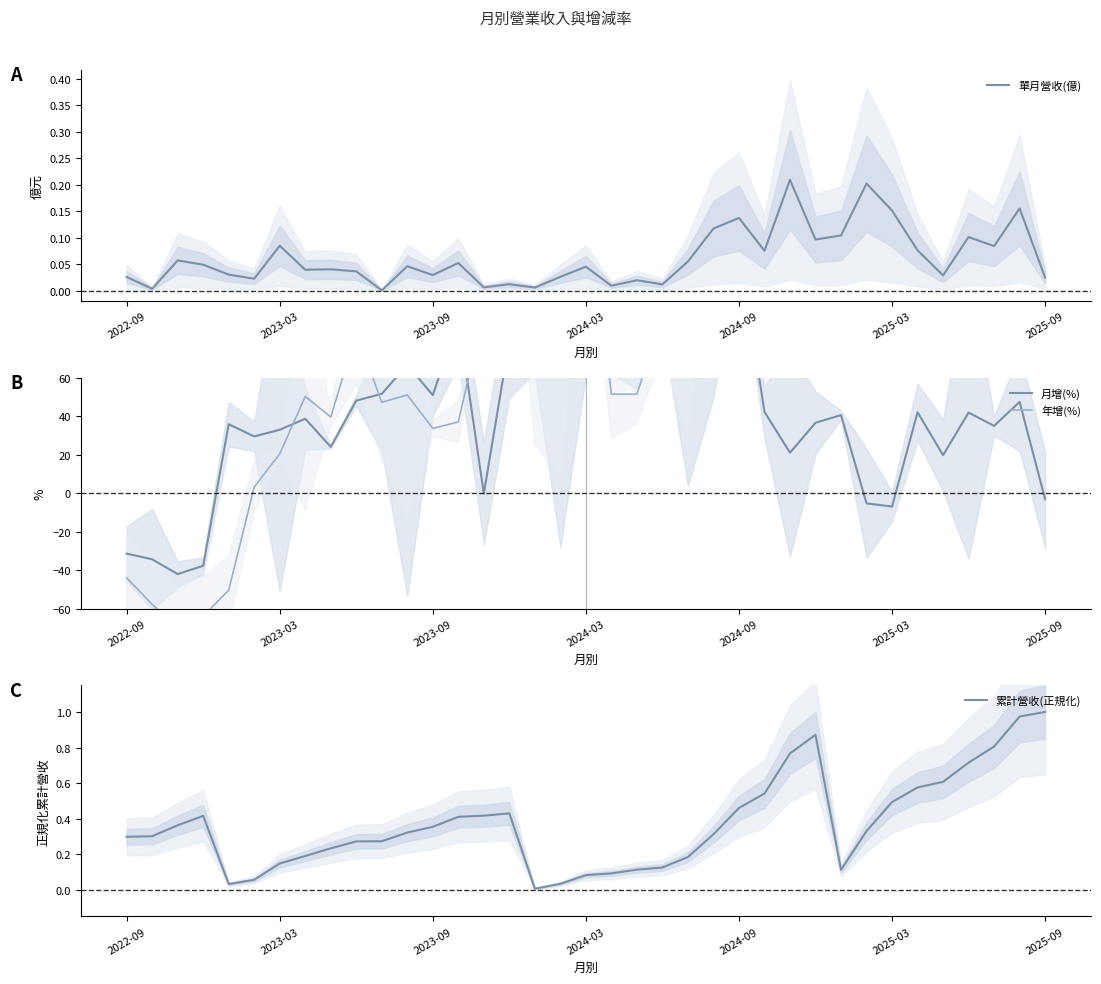

How many lines are shown in the chart?

4